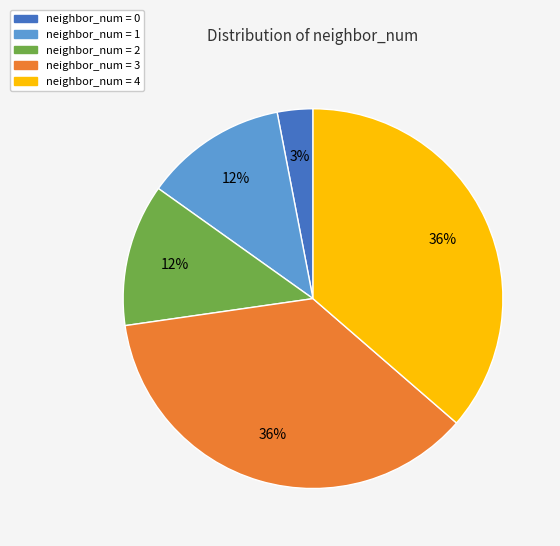

Is there a majority slice in this chart?

No